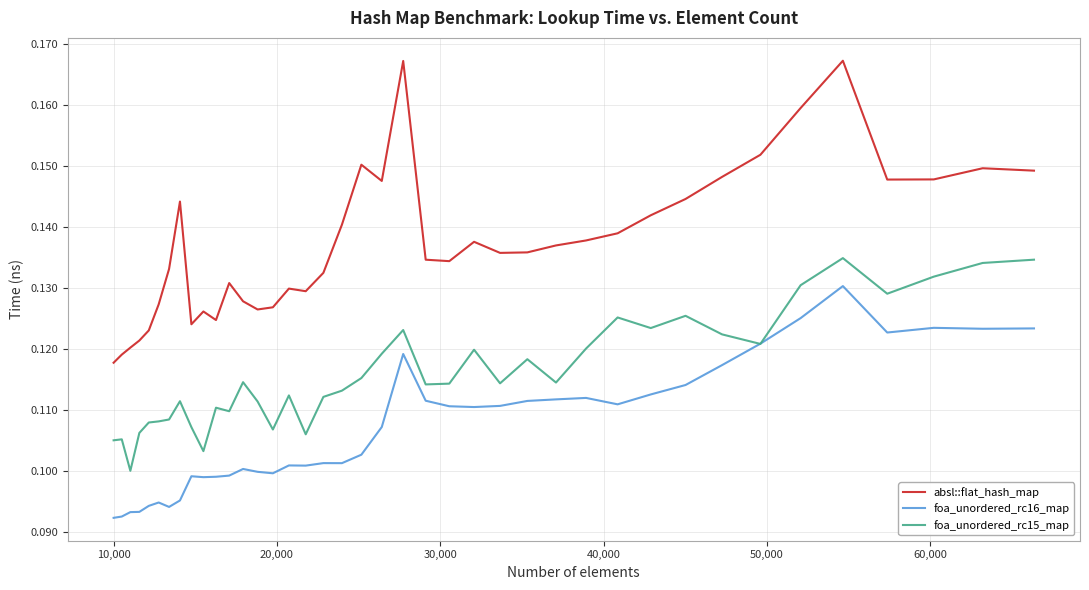

Does the chart have visible grid lines?

Yes